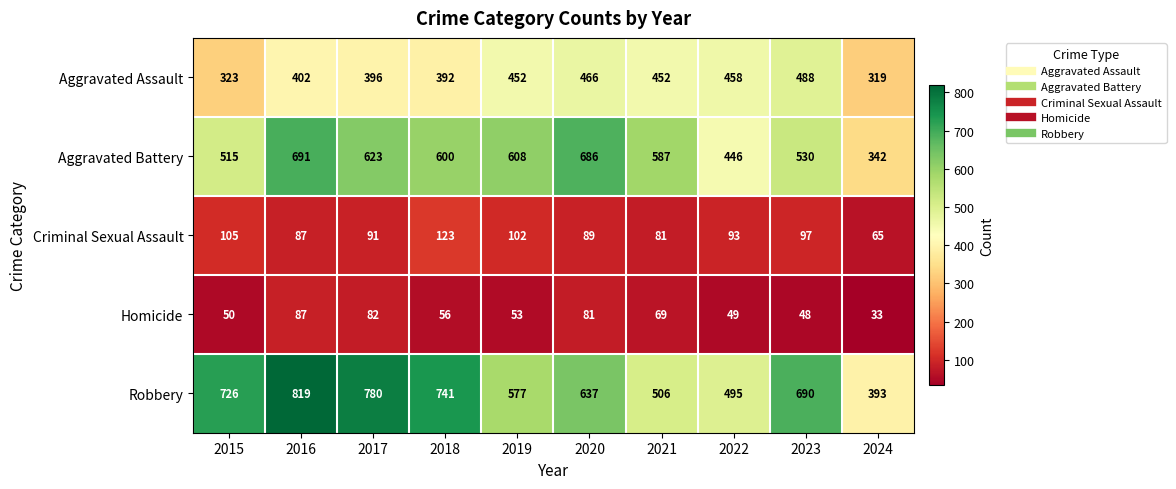

Rank the series by their maximum value, from highest to lowest.

Robbery, Aggravated Battery, Aggravated Assault, Criminal Sexual Assault, Homicide